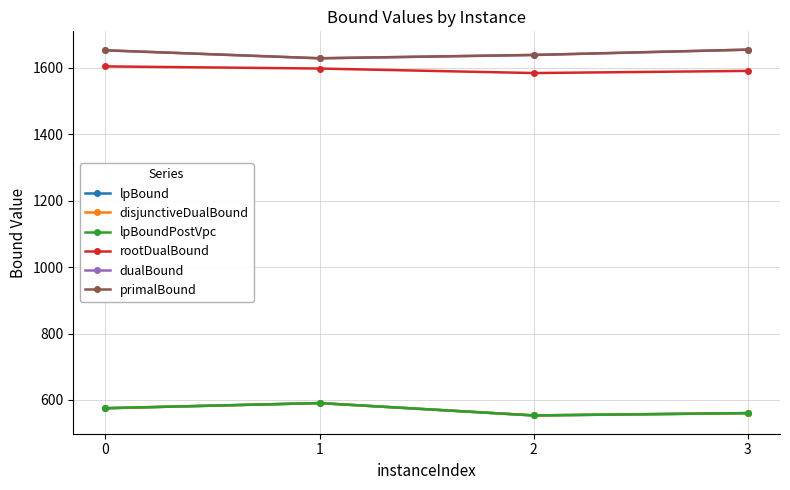

What is the difference between the maximum and minimum values in the lpBoundPostVpc series?

37.2